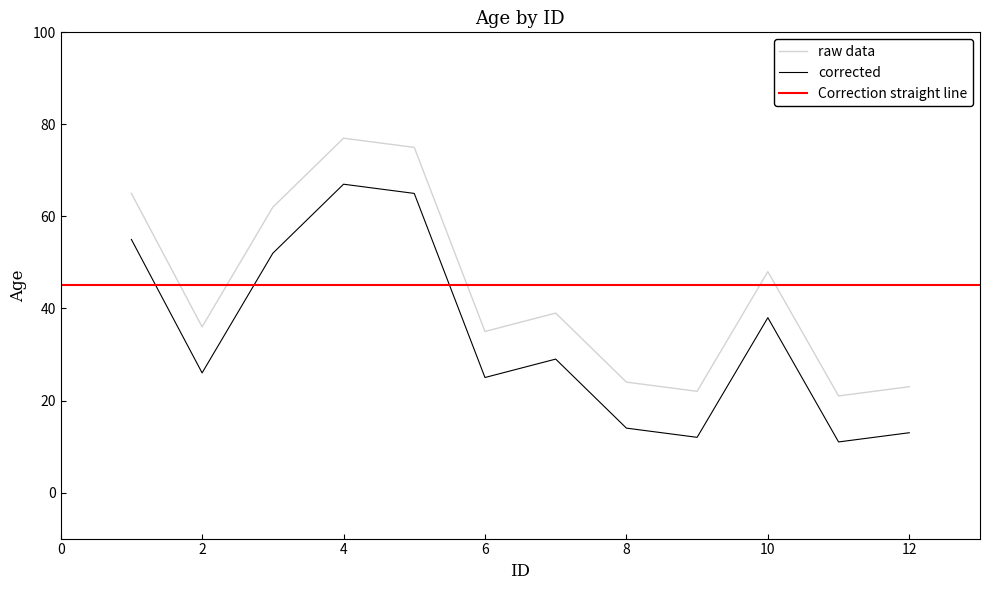

What is the value of the 1st point from the left?

65